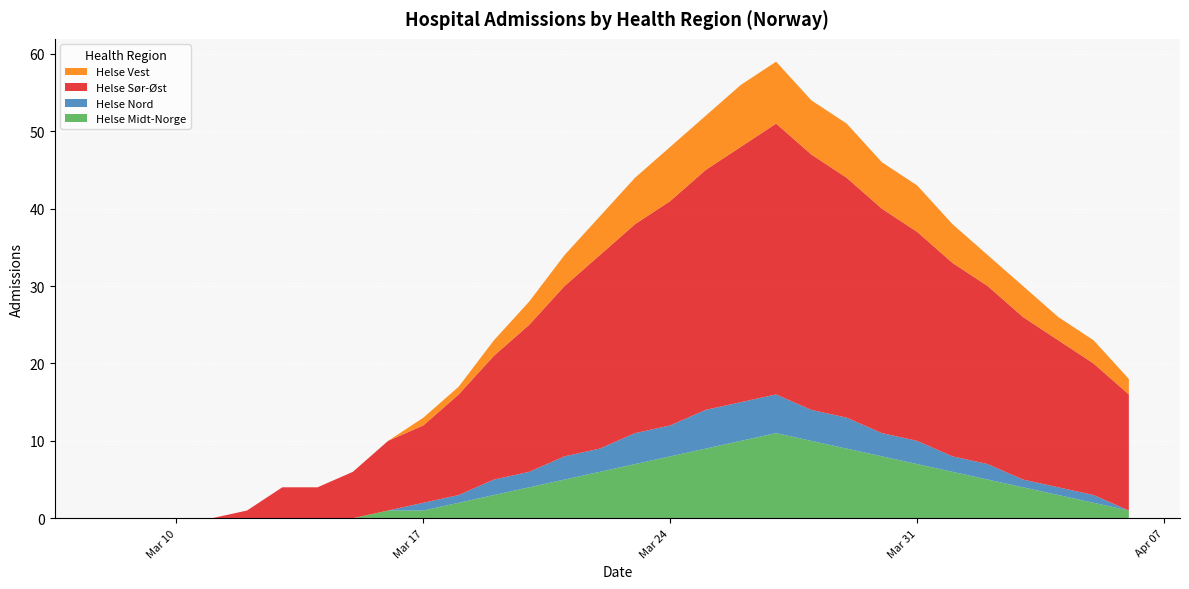

Reading right to left, list all the values displayed in this chart.

Helse Midt-Norge: 1	2	3	4	5	6	7	8	9	10	11	10	9	8	7	6	5	4	3	2	1	1	0	0	0	0	0	0	0	0
Helse Nord: 0	1	1	1	2	2	3	3	4	4	5	5	5	4	4	3	3	2	2	1	1	0	0	0	0	0	0	0	0	0
Helse Sør-Øst: 15	17	19	21	23	25	27	29	31	33	35	33	31	29	27	25	22	19	16	13	10	9	6	4	4	1	0	0	0	0
Helse Vest: 2	3	3	4	4	5	6	6	7	7	8	8	7	7	6	5	4	3	2	1	1	0	0	0	0	0	0	0	0	0